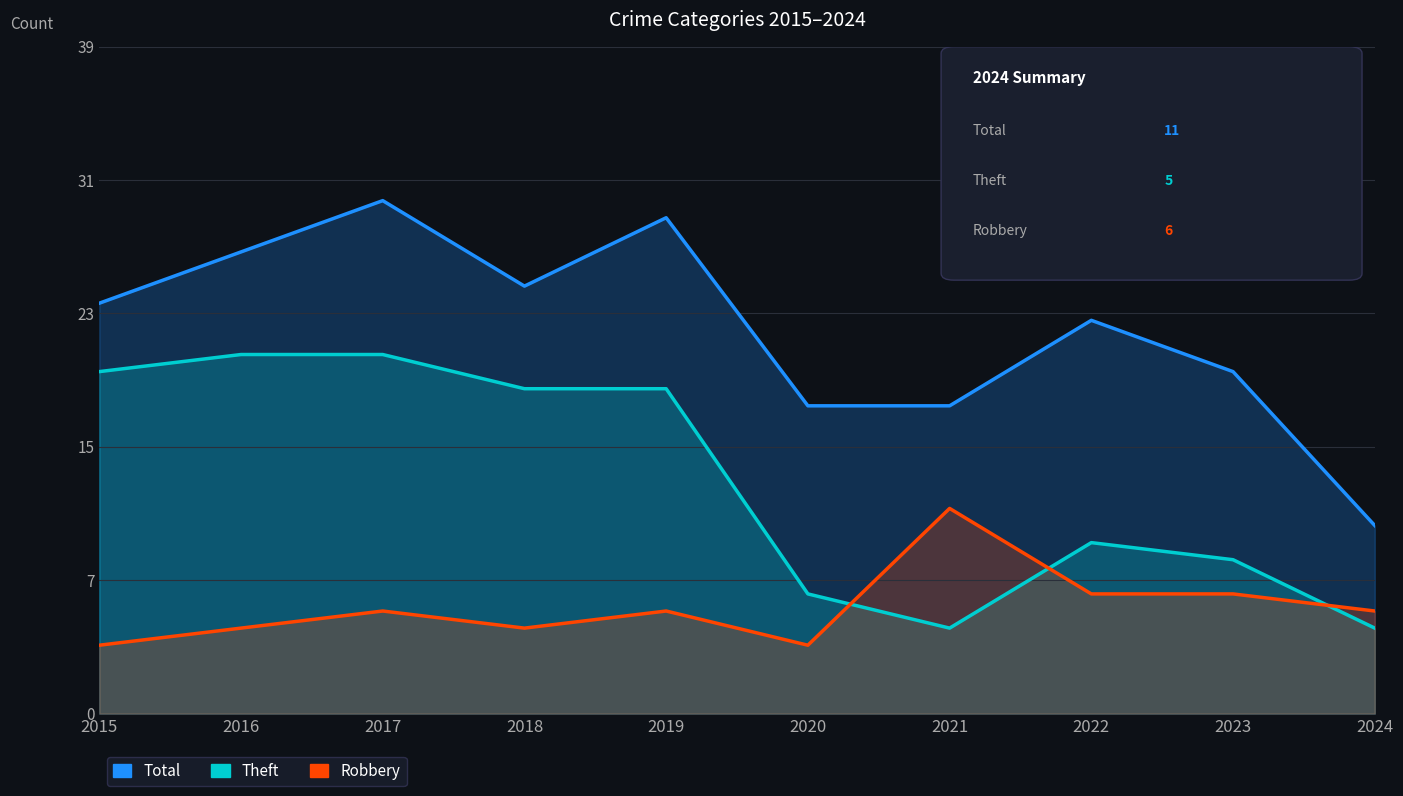

What is the highest value of the Robbery series?

12